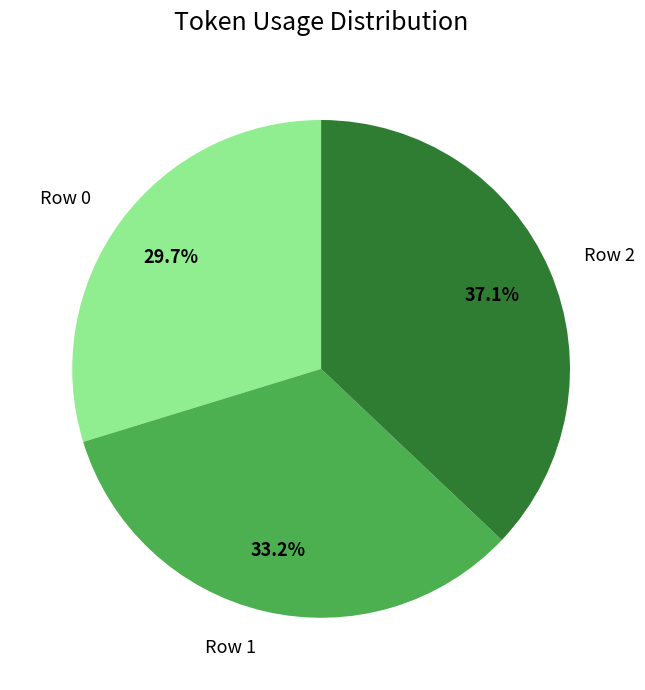

To the nearest percent, what is the average slice percentage?

33%